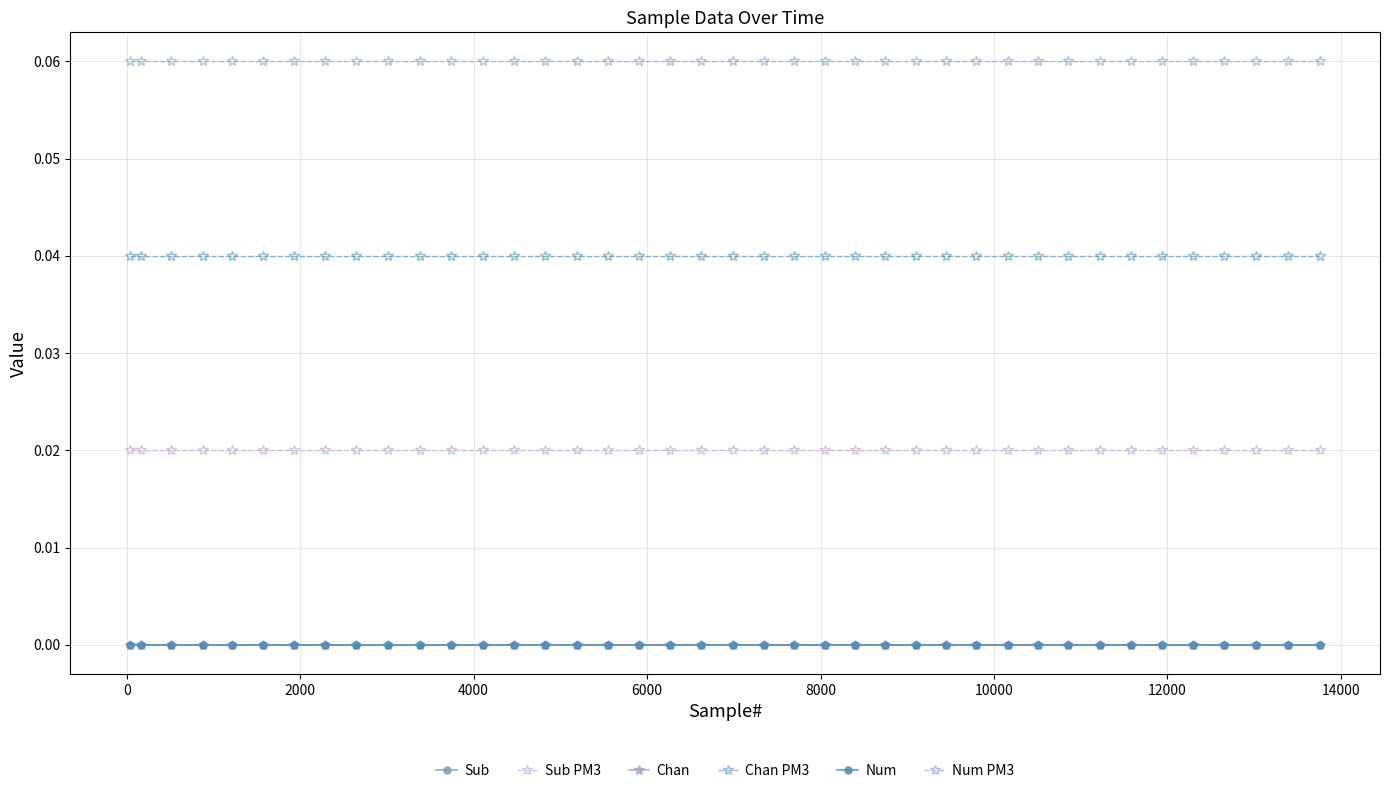

Does the chart have visible grid lines?

Yes